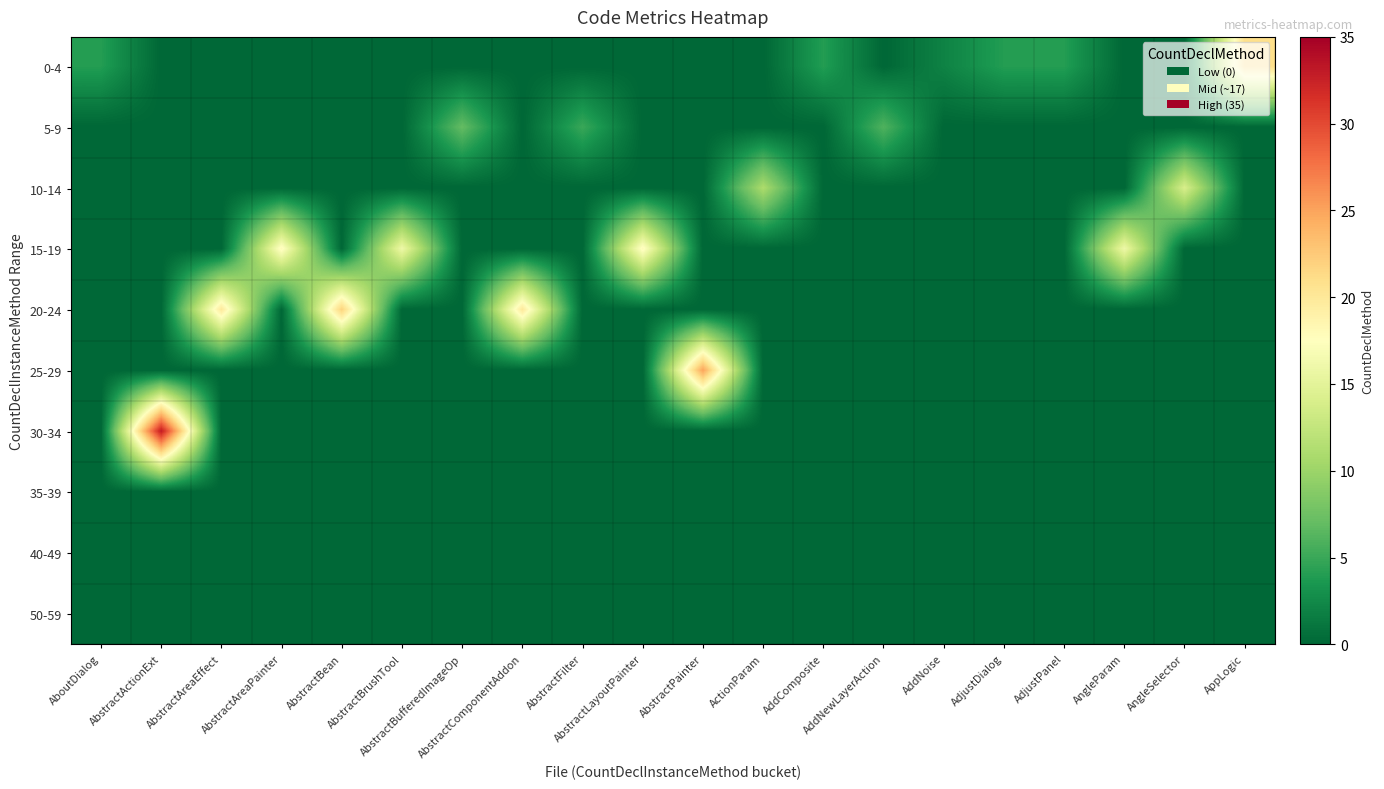

Between AbstractFilter and AbstractPainter, which series saw the biggest shift?

25-29